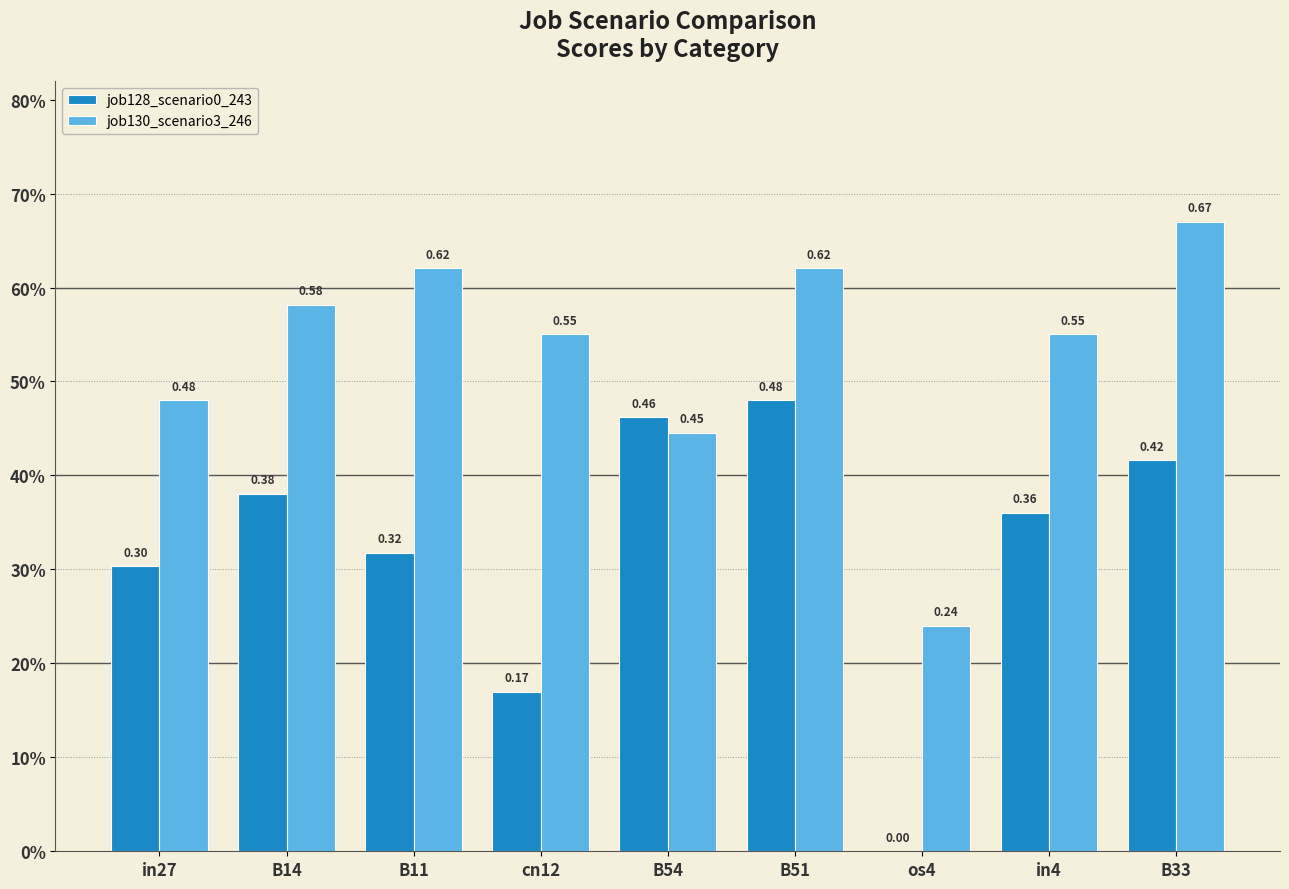

Are the bars grouped side by side (vs. stacked)?

Yes